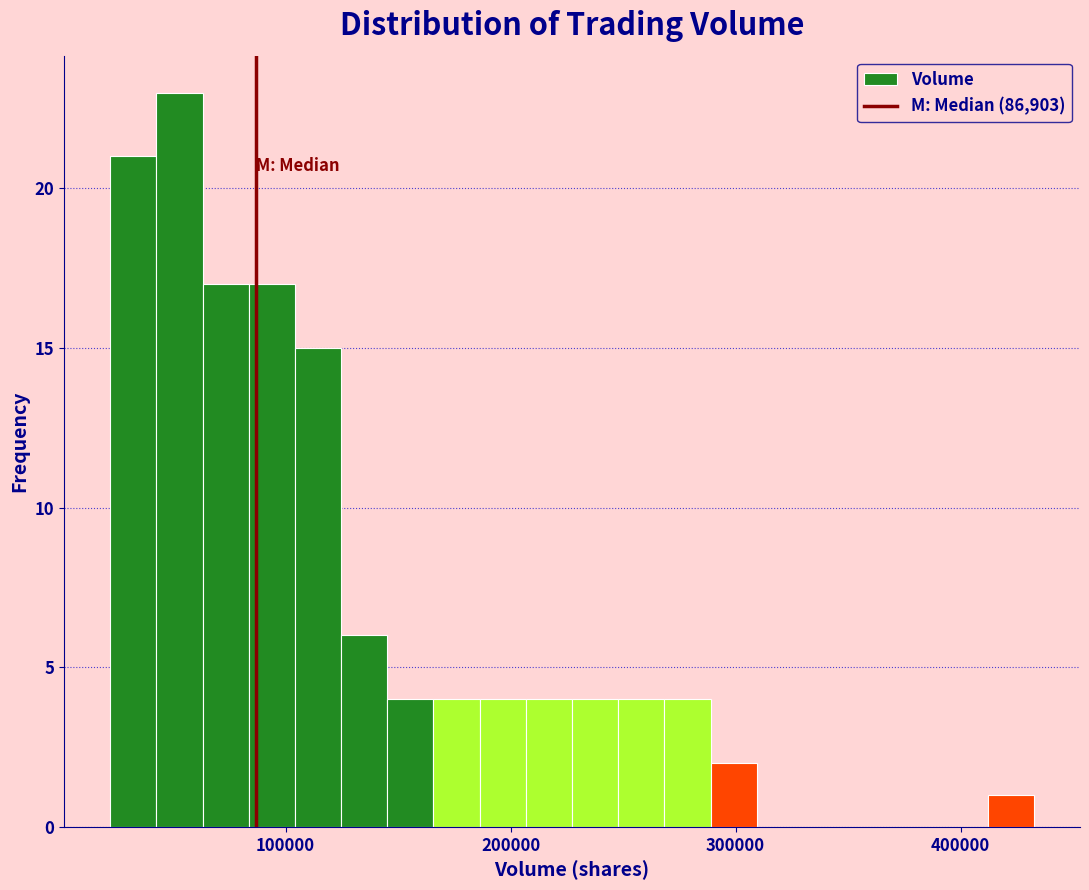

Read against the x-axis, roughly where is the centre of the tallest bar?

50000